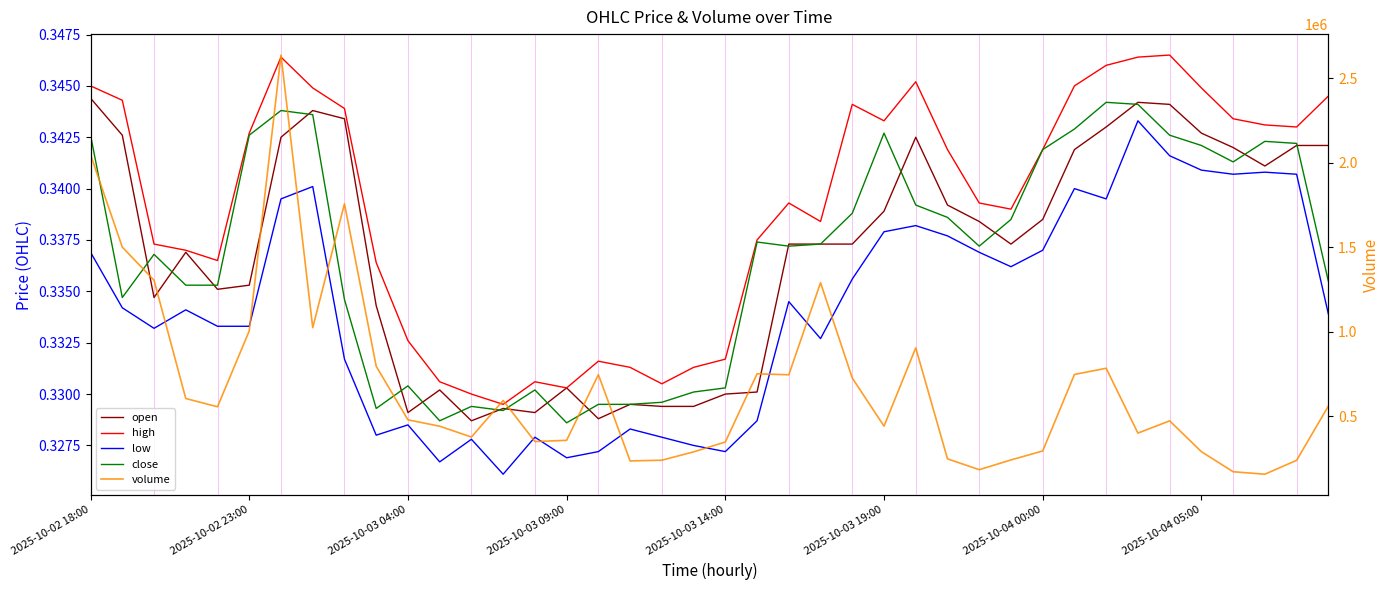

What is the sum of all volume values?

27386909.8